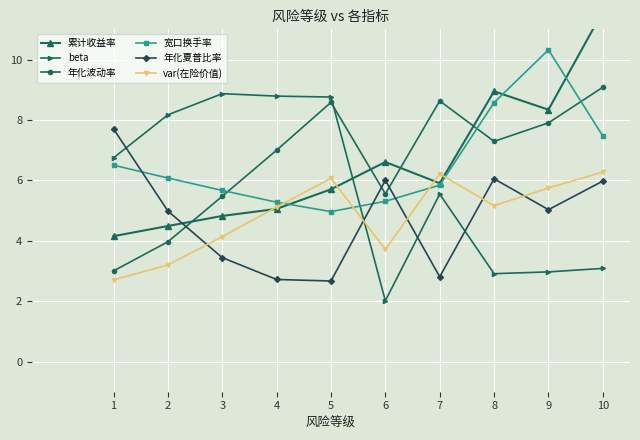

What is the greatest value displayed?

11.6